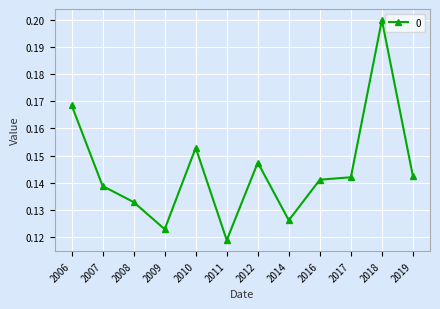

Which has a higher value, 2017 or 2018?

2018